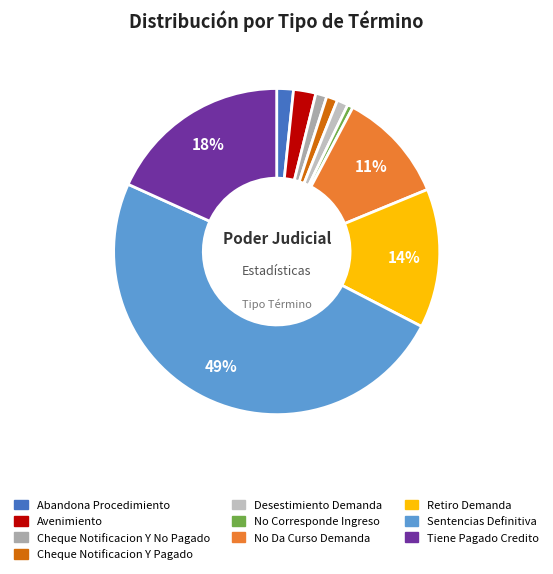

How many segments does this pie chart have?

10